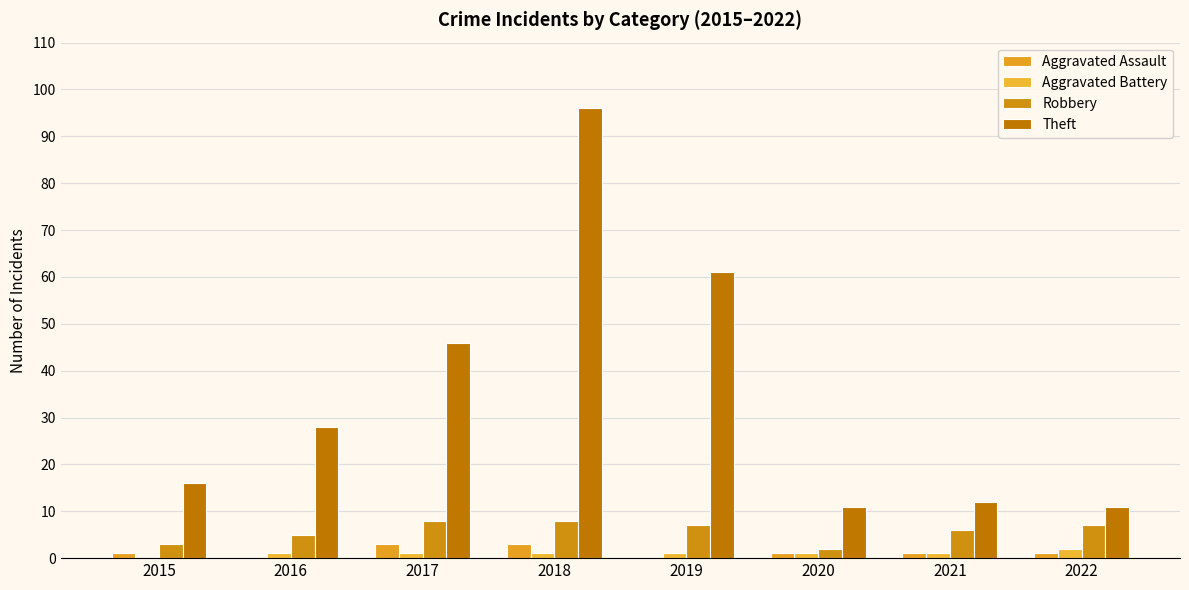

How many groups of bars are there?

8